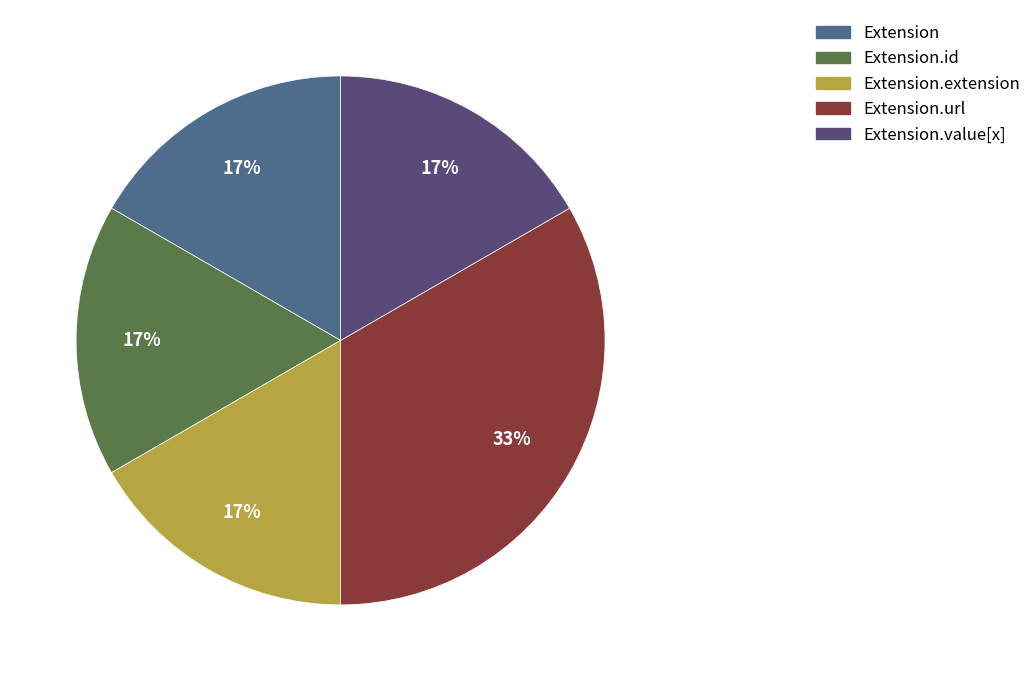

Is there a majority slice in this chart?

No